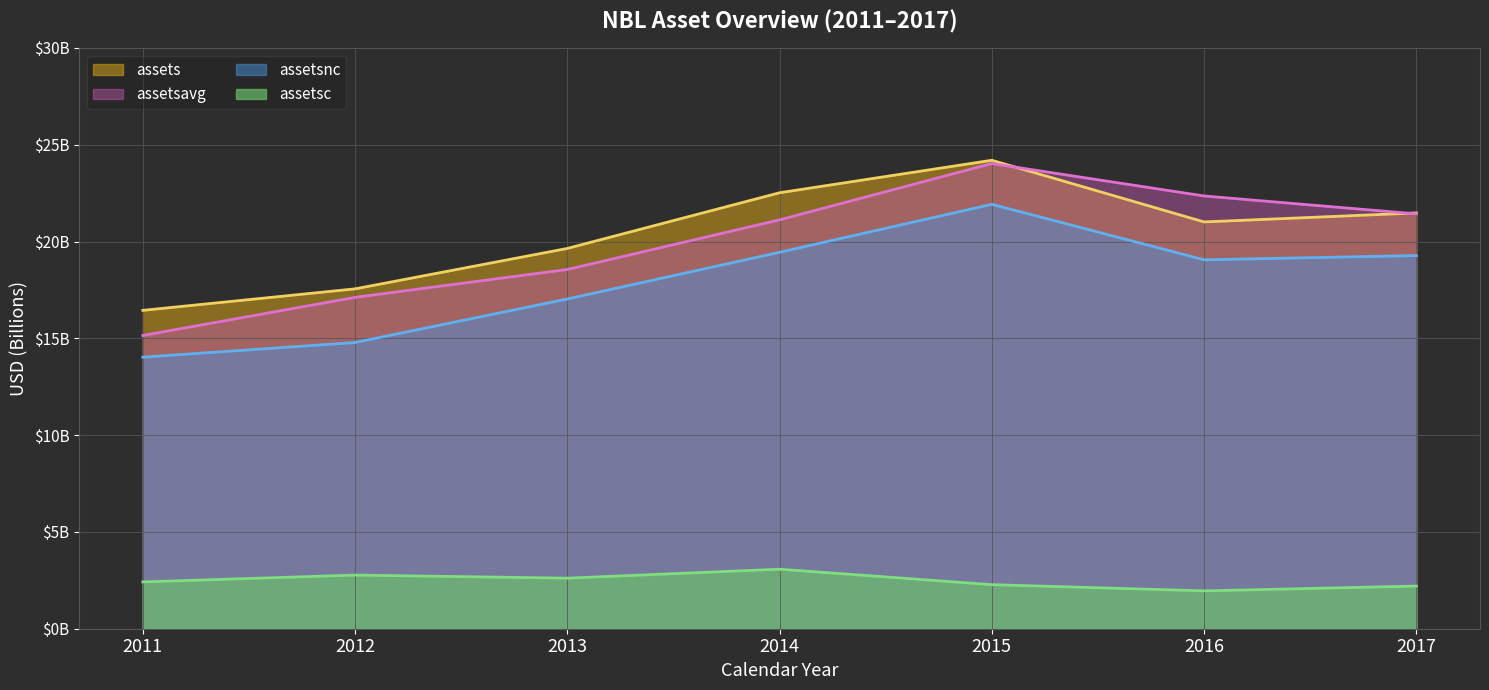

Reading left to right, transcribe all the data shown in this chart.

assets: 2011=16.4	2012=17.6	2013=19.6	2014=22.5	2015=24.2	2016=21.0	2017=21.5
assetsavg: 2011=15.1	2012=17.1	2013=18.6	2014=21.1	2015=24.0	2016=22.4	2017=21.4
assetsc: 2011=2.4	2012=2.8	2013=2.6	2014=3.1	2015=2.3	2016=2.0	2017=2.2
assetsnc: 2011=14.0	2012=14.8	2013=17.0	2014=19.4	2015=21.9	2016=19.1	2017=19.3